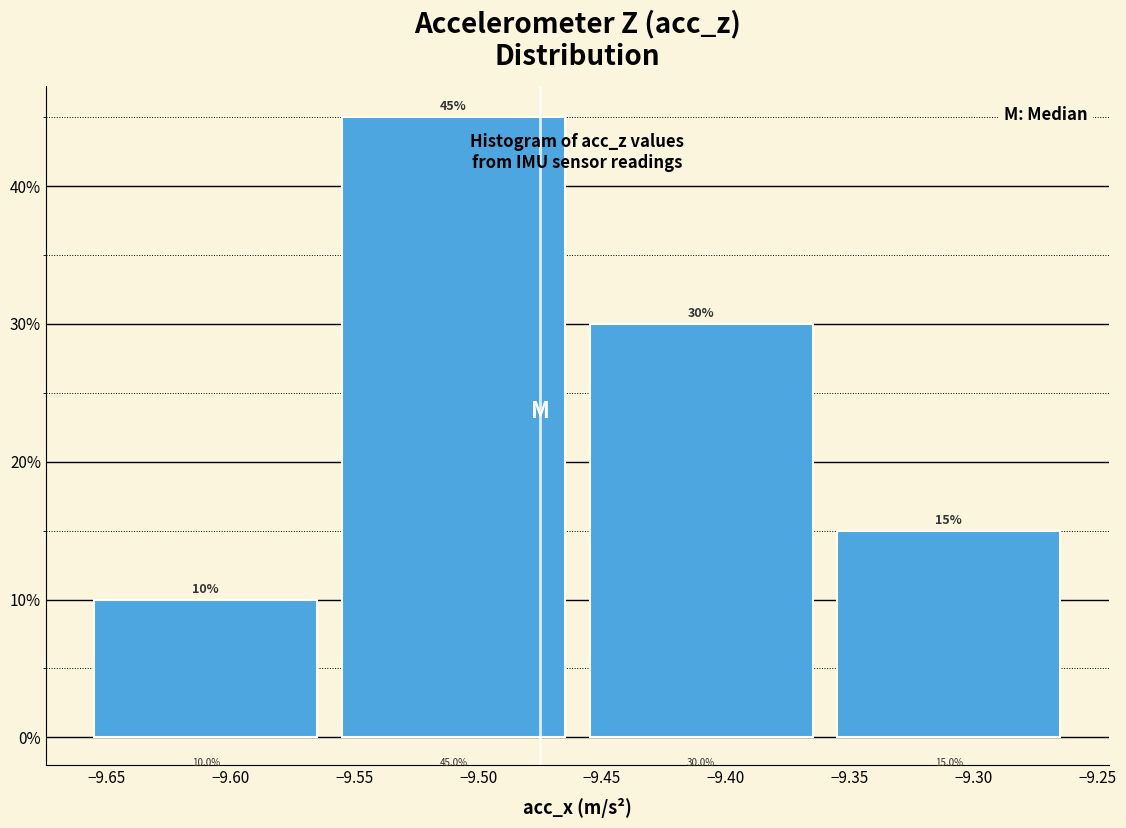

Over which range of the x-axis is the bar tallest?

-9.56 to -9.46